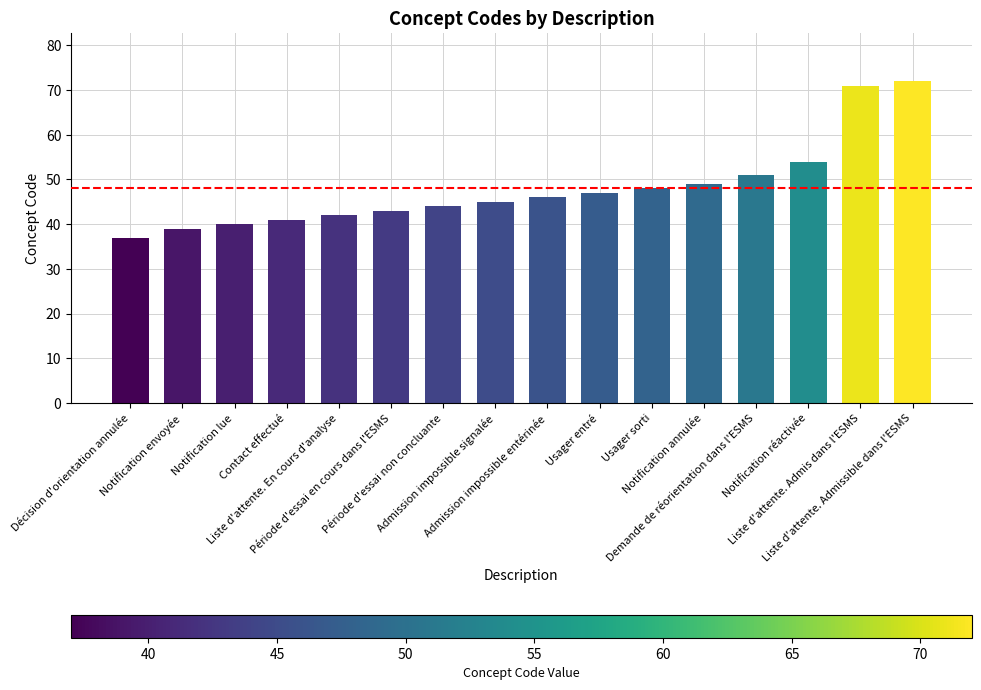

How many bars are there in total?

16